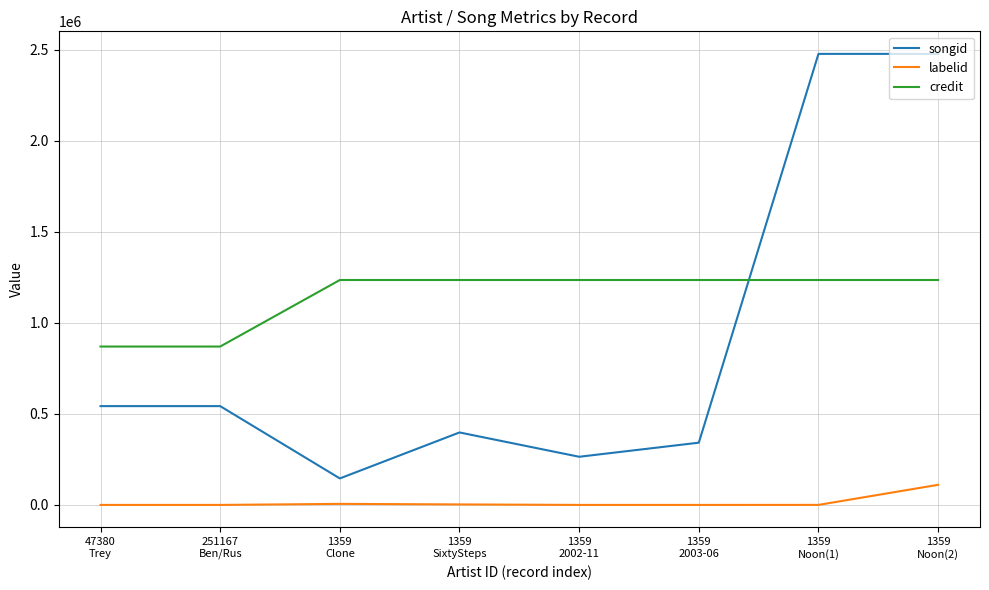

Is it true that labelid equals 5734 at 1359
Clone?

True